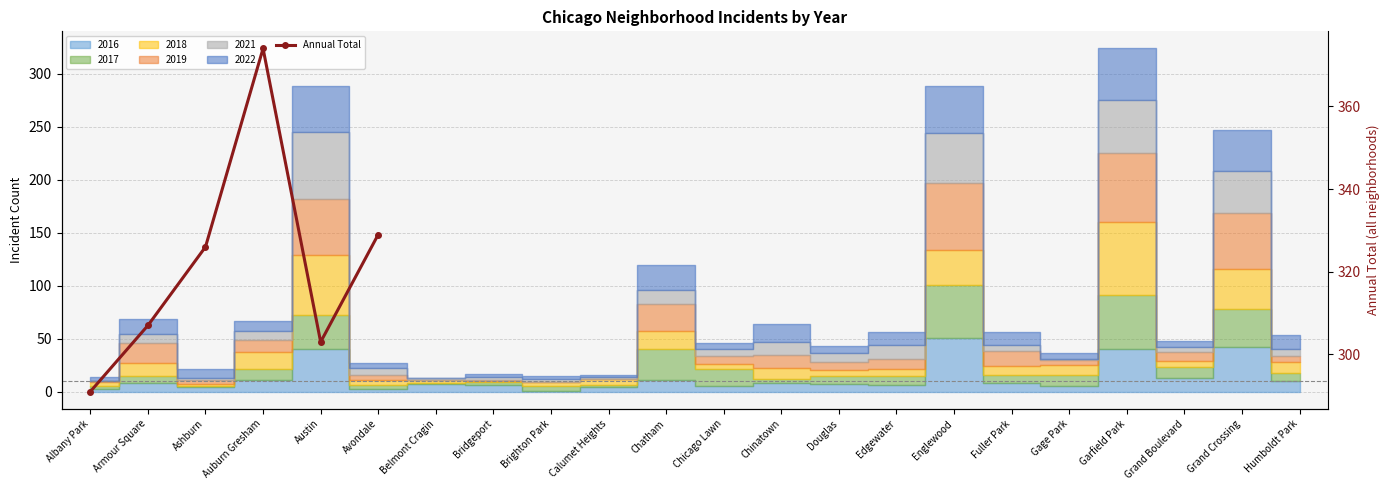

Which label corresponds to the smallest value in the chart?

Albany Park